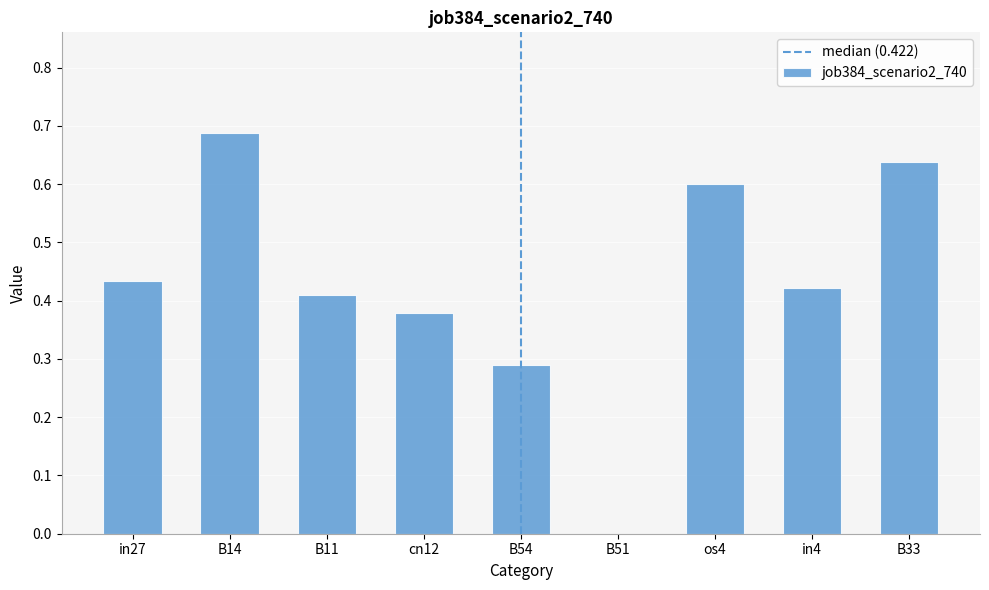

What is the change in value from B11 to B51?

-0.4